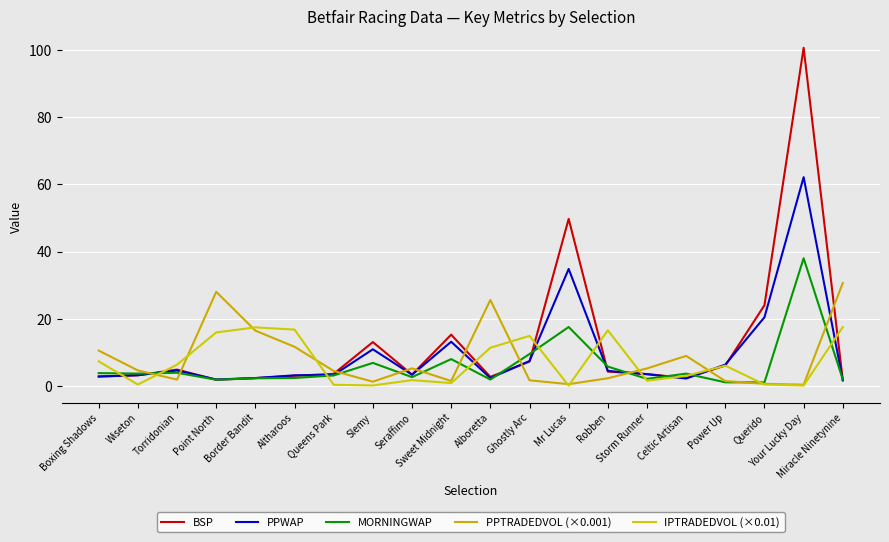

Where is PPWAP nearest to the value 31?

Mr Lucas